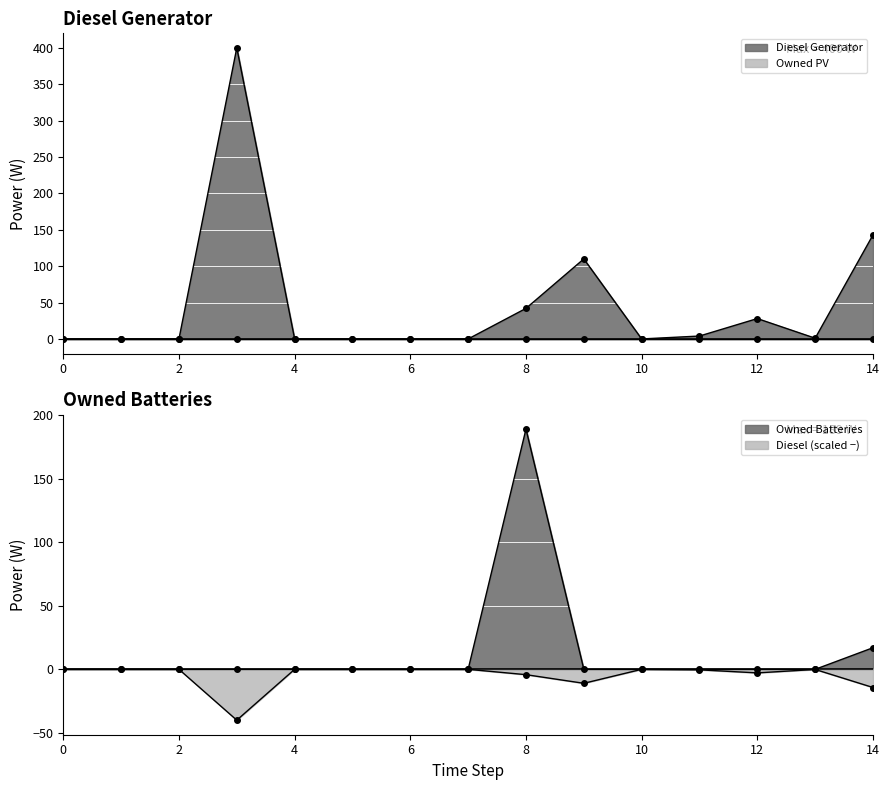

Reading right to left, what are all the values shown in this chart?

Diesel Generator: 14=143	13=1	12=28	11=4	10=0	9=110	8=42	7=0	6=0	5=0	4=0	3=400	2=0	1=0	0=0
Owned Batteries: 14=17	13=0	12=0	11=0	10=0	9=0	8=189	7=0	6=0	5=0	4=0	3=0	2=0	1=0	0=0